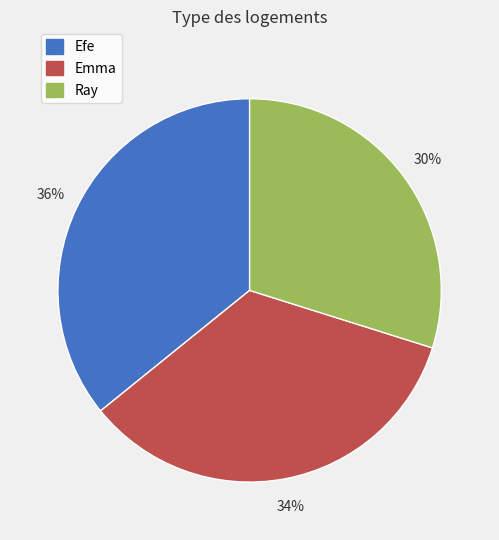

True or false: Ray accounts for 36% of the total.

False